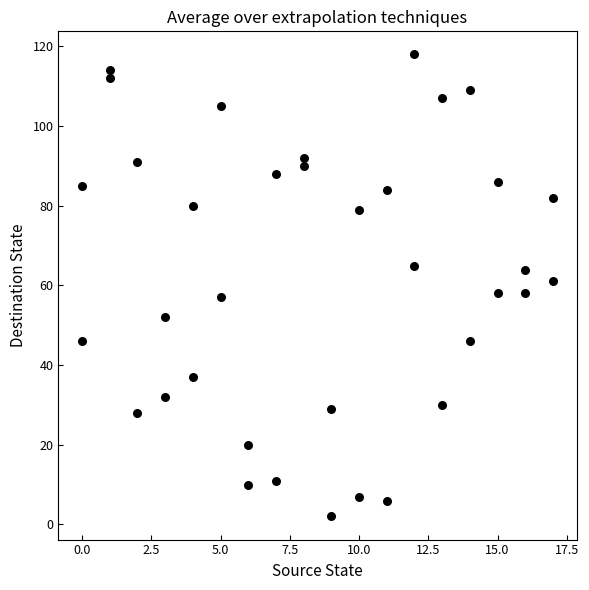

What is the range of X values (max minus min)?

17